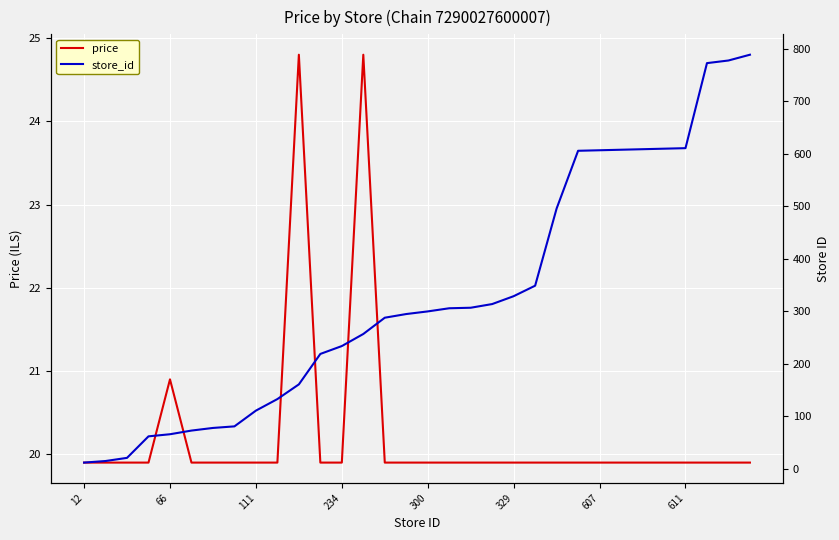

What is the minimum value for price?

19.9